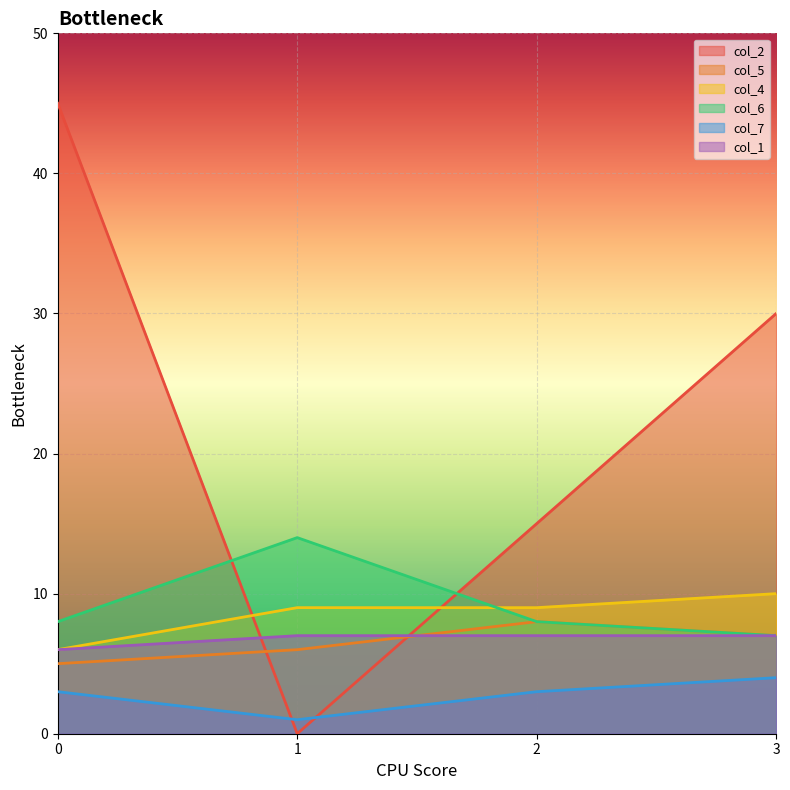

What is the value of the col_4 point at the 4th from the left?

10